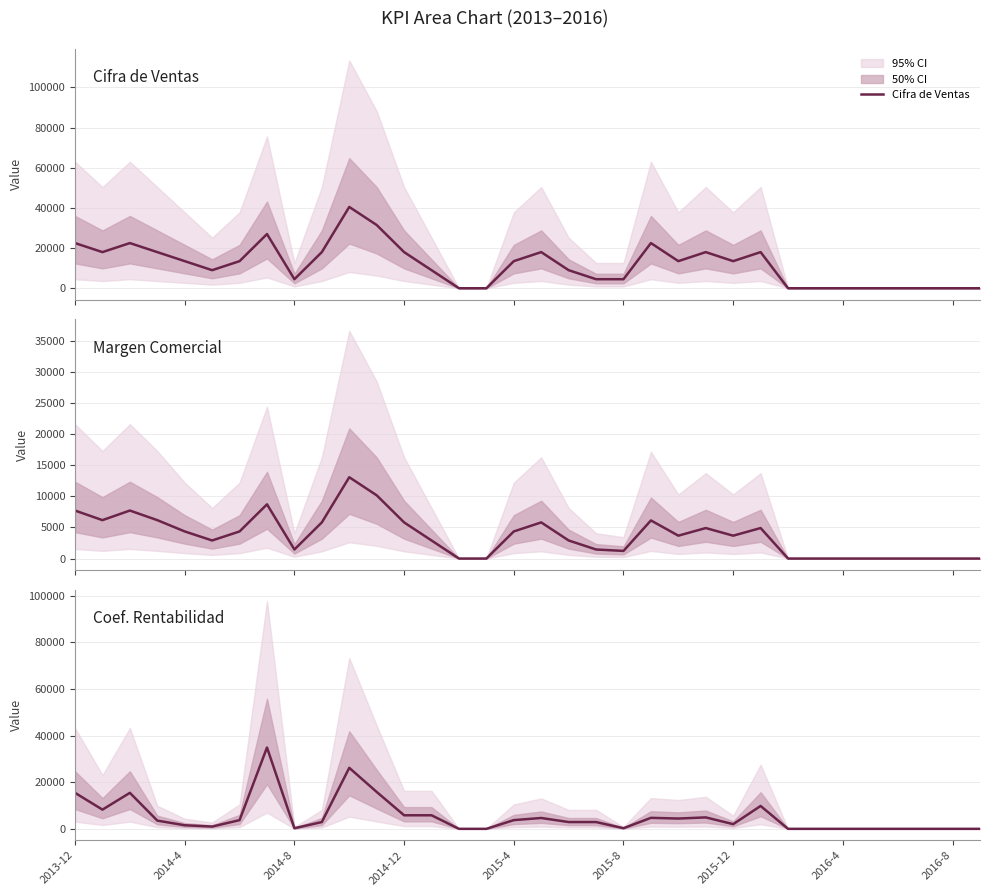

Reading right to left, what are all the values shown in this chart?

Cifra de Ventas: 0	0	0	0	0	0	0	0	18000	13500	18000	13500	22500	4500	4500	9000	18000	13500	0	0	9000	18000	31500	40500	18000	4500	27000	13500	9000	13500	18000	22500	18000	22500
Margen Comercial: 0	0	0	0	0	0	0	0	4909	3682	4909	3682	6136	1227	1455	2909	5818	4364	0	0	2909	5818	10182	13091	5818	1455	8727	4364	2909	4364	6182	7727	6182	7727
Coef. Rentabilidad: 0	0	0	0	0	0	0	0	9818	2008	4909	4418	4720	273	2909	2909	4655	3740	0	0	5818	5818	15838	26182	2909	264	34909	3740	970	1540	3532	15455	8242	15455